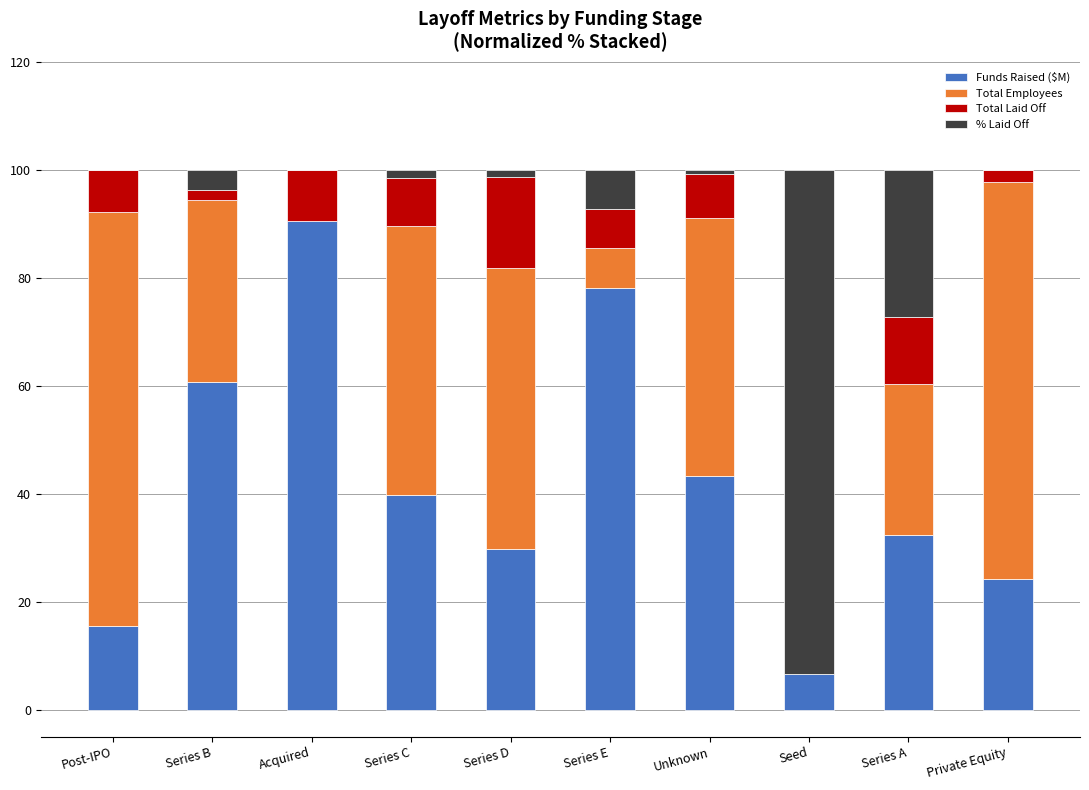

Are the bars grouped side by side (vs. stacked)?

No